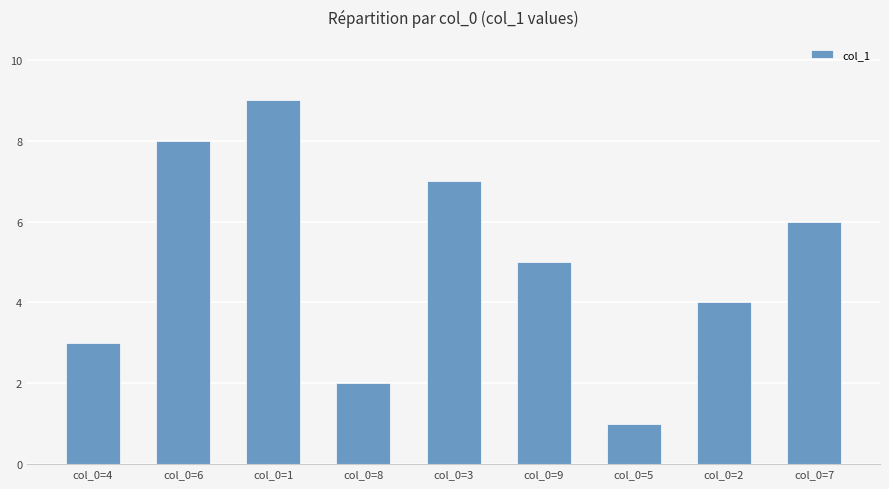

Reading right to left, list all the values displayed in this chart.

6	4	1	5	7	2	9	8	3